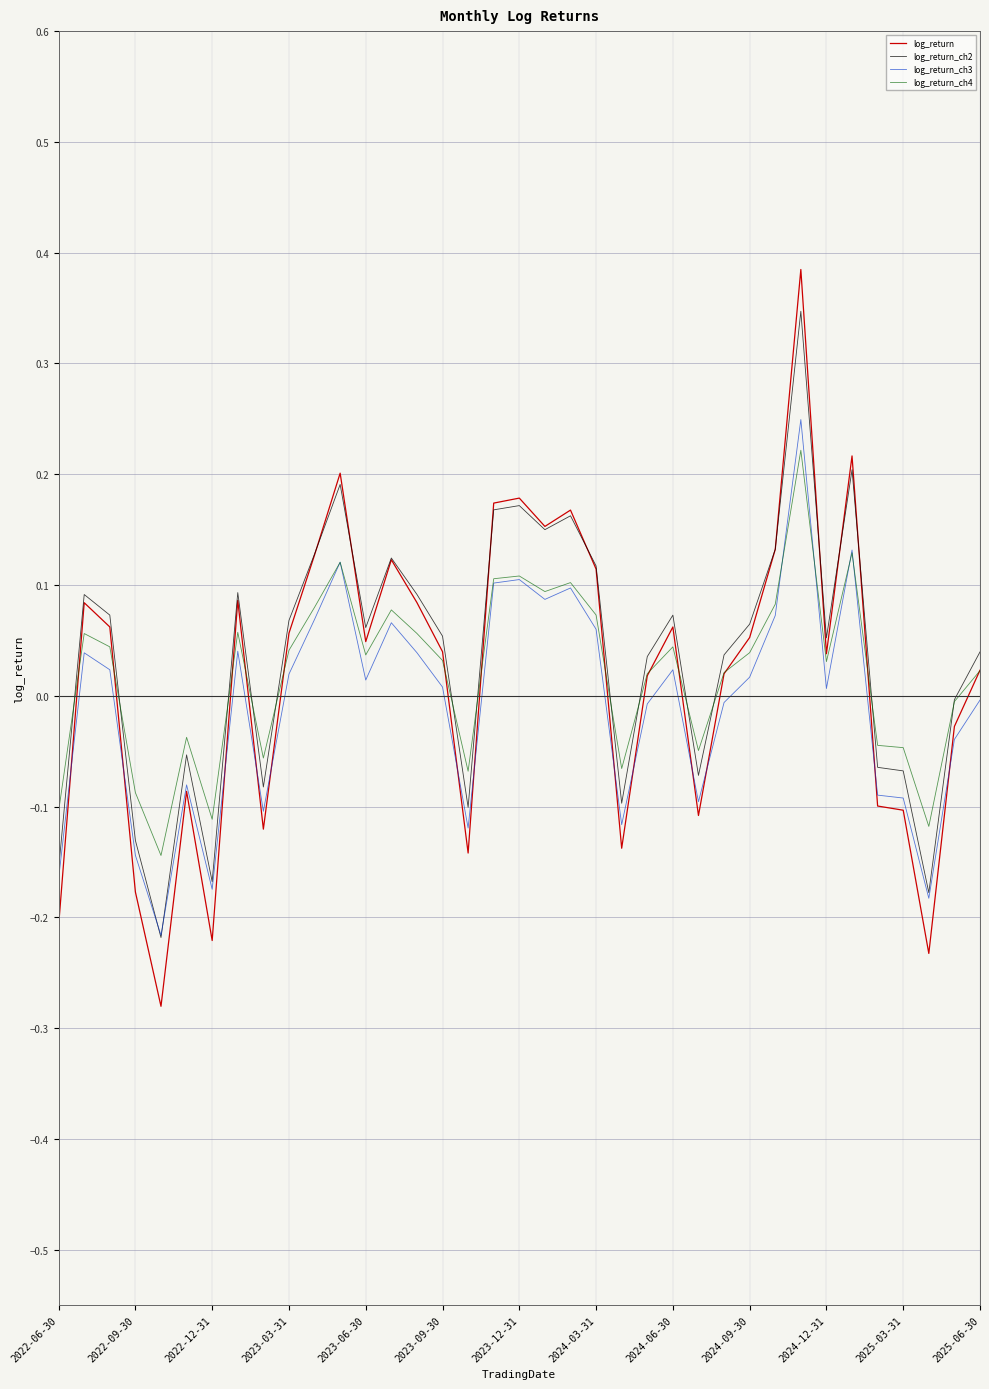

Which series has the largest range (max minus min)?

log_return